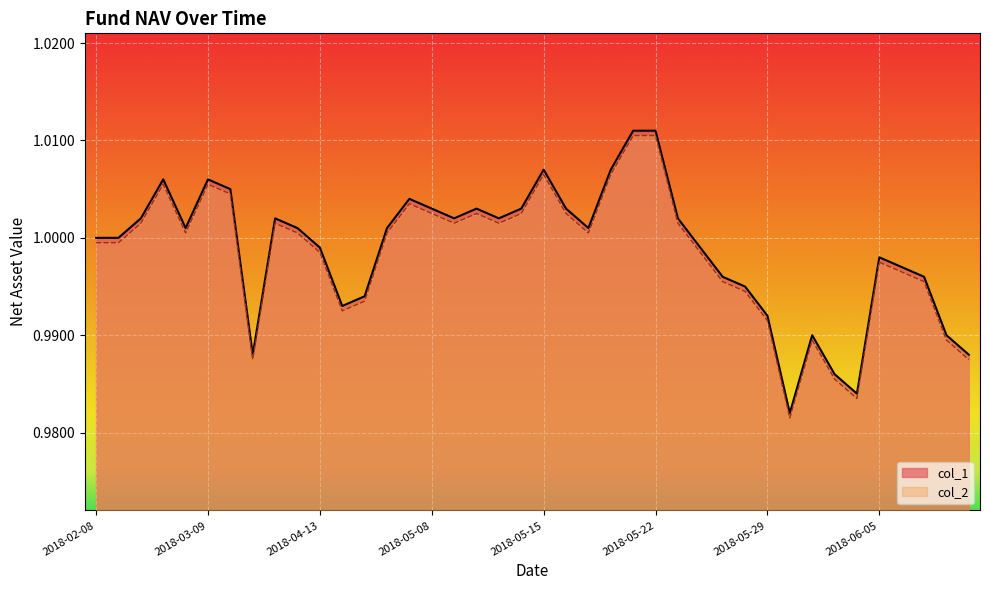

How many data points does each series have?

40